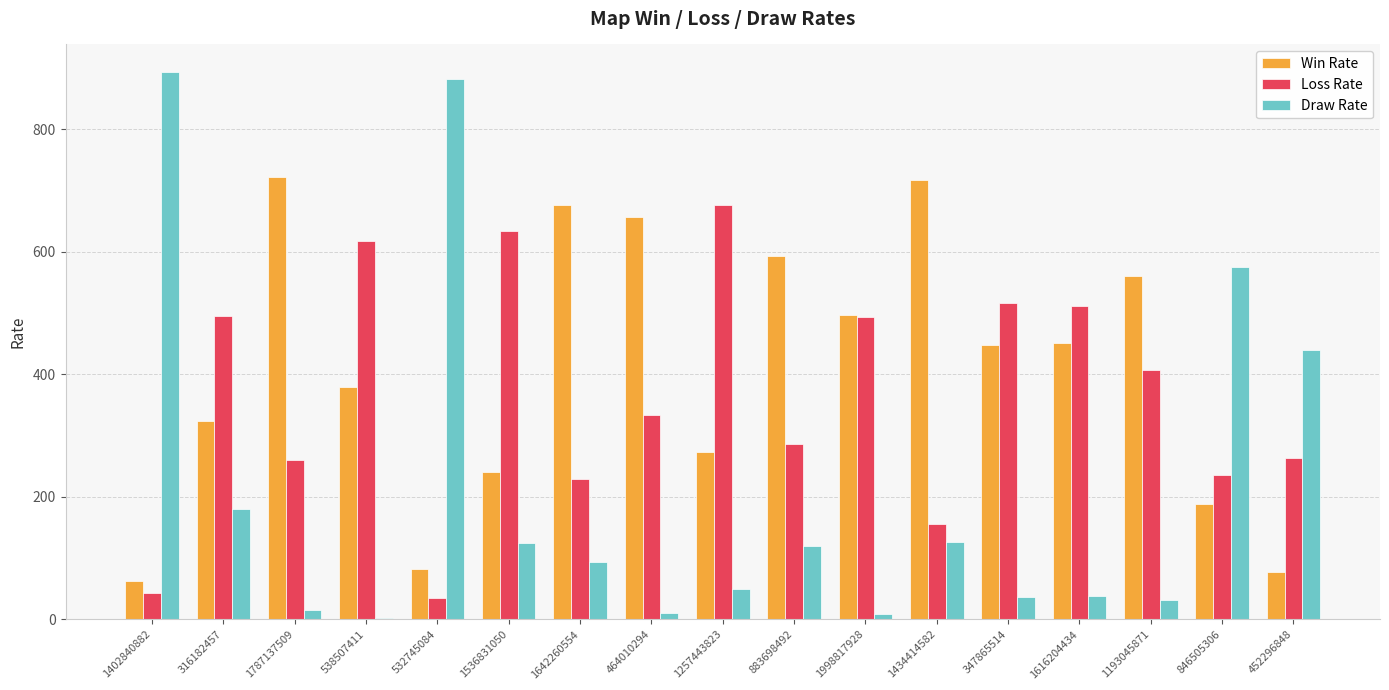

Between 1402840882 and 1642260554, which series saw the biggest shift?

Draw Rate